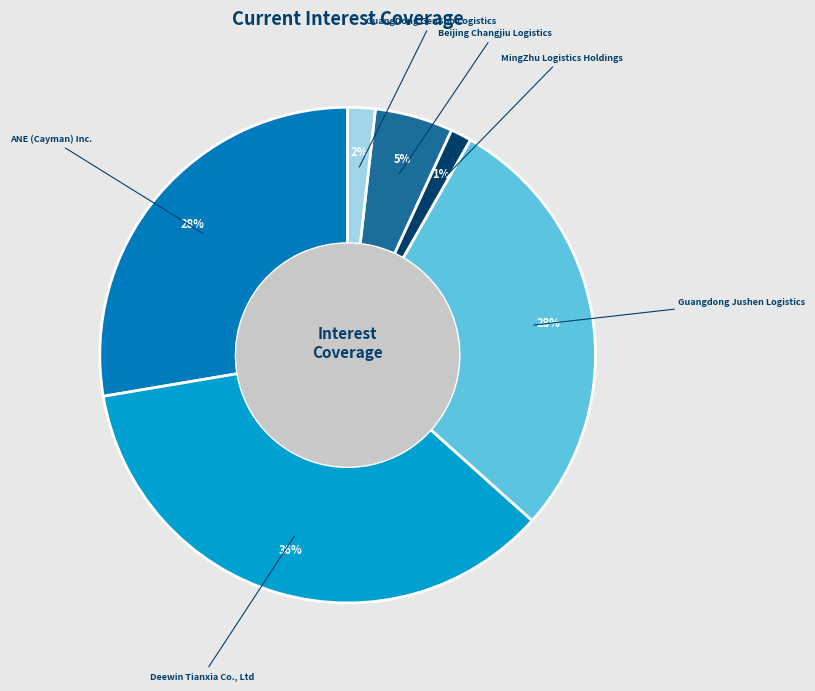

Which has a higher value, MingZhu Logistics Holdings or Deewin Tianxia Co., Ltd?

Deewin Tianxia Co., Ltd